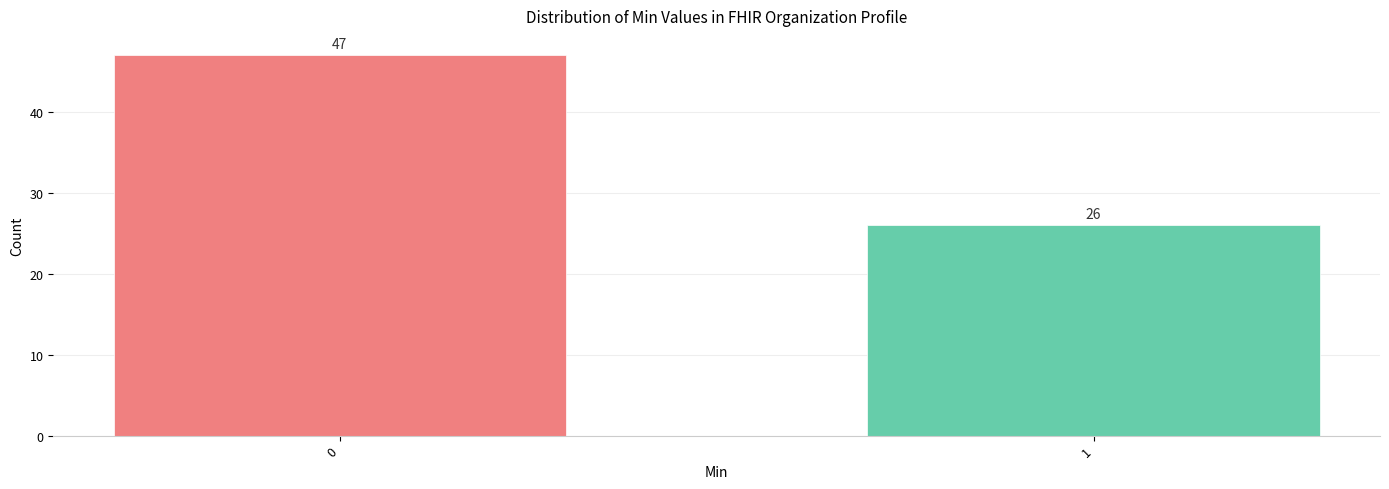

Reading left to right, list all the values displayed in this chart.

47	26